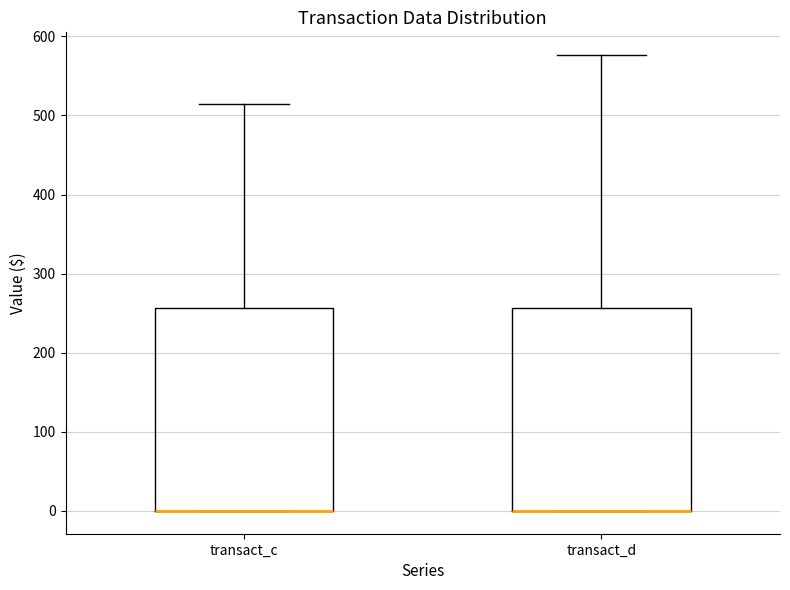

Reading left to right, read every box against the y-axis: the position of its median line, the range the box covers, and the ends of its whiskers. The values are not printed on the chart, so give them approximately, as read against the axis.

transact_c: median 0 (drawn on the box's lower edge), box 0 to 260, whiskers 0 to 510
transact_d: median 0 (drawn on the box's lower edge), box 0 to 260, whiskers 0 to 580